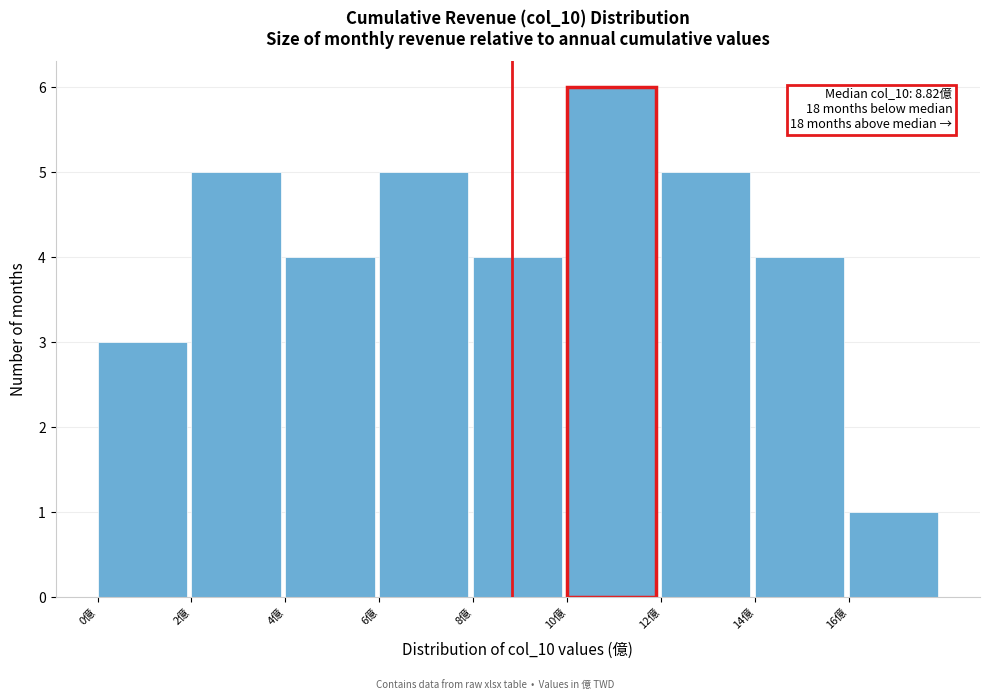

Over which range of the x-axis is the bar tallest?

10 to 12